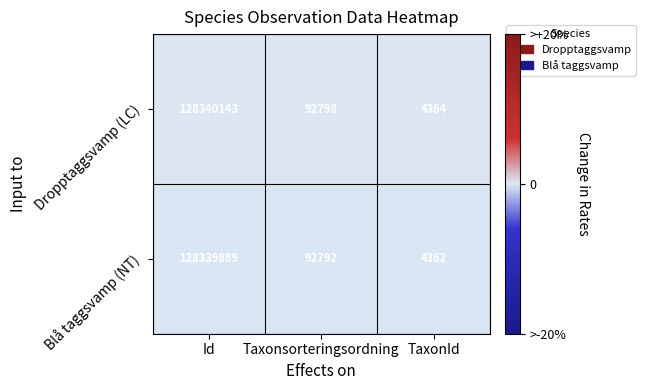

Reading left to right, list all the values displayed in this chart.

Dropptaggsvamp (LC): 128340143	92798	4364
Blå taggsvamp (NT): 128339889	92792	4362